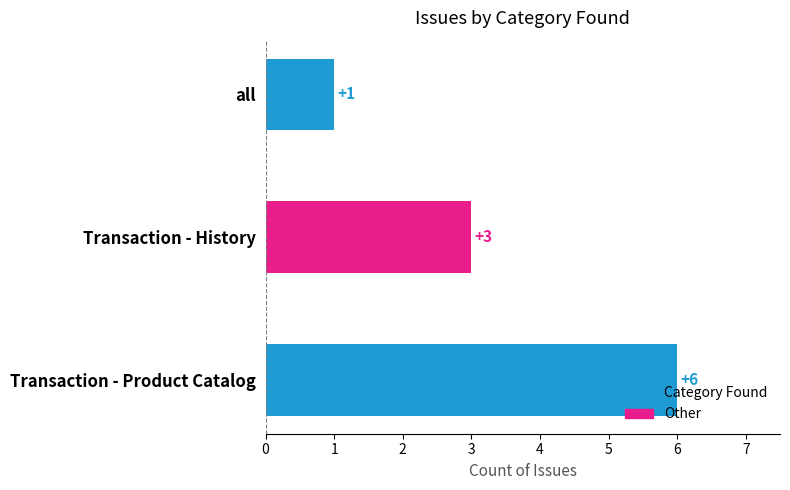

Where is the data nearest to the value 3?

Transaction - History